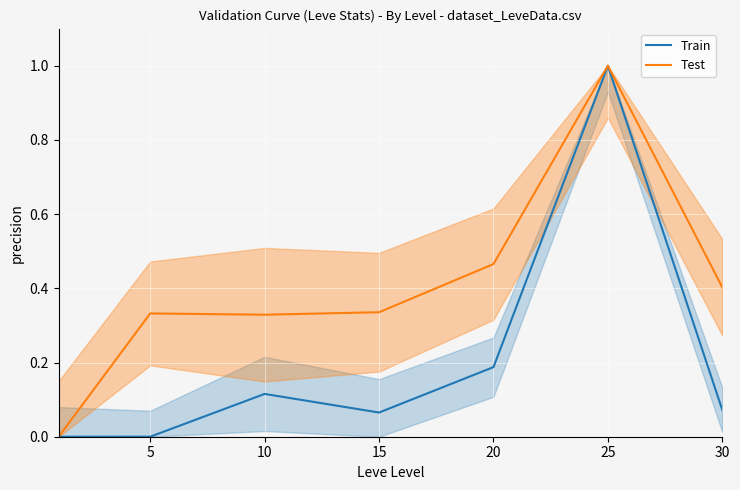

True or false: Test and Train cross at least once.

False